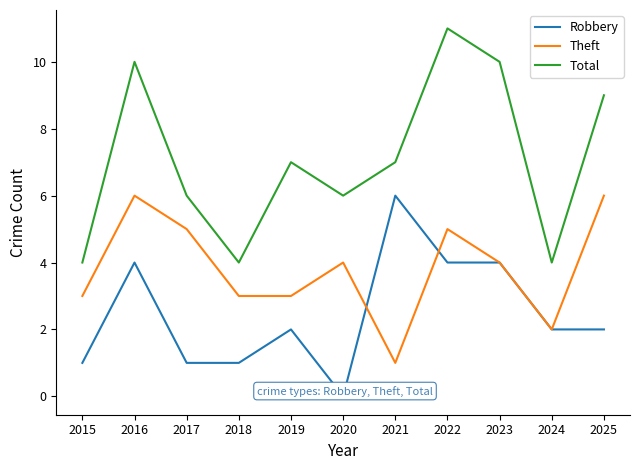

What is the difference between the Total values at 2022 and 2015?

7